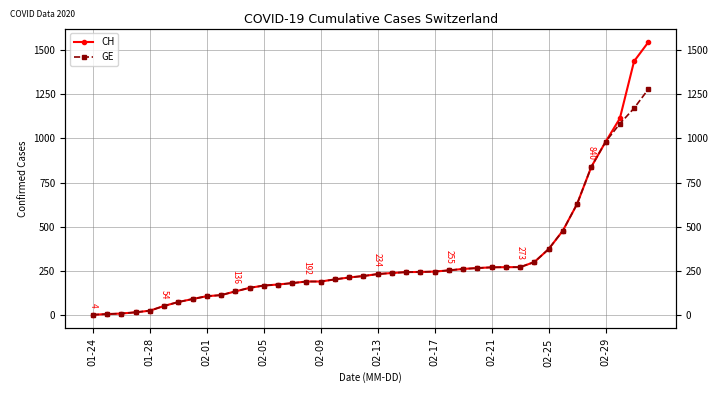

True or false: GE and CH cross at least once.

False